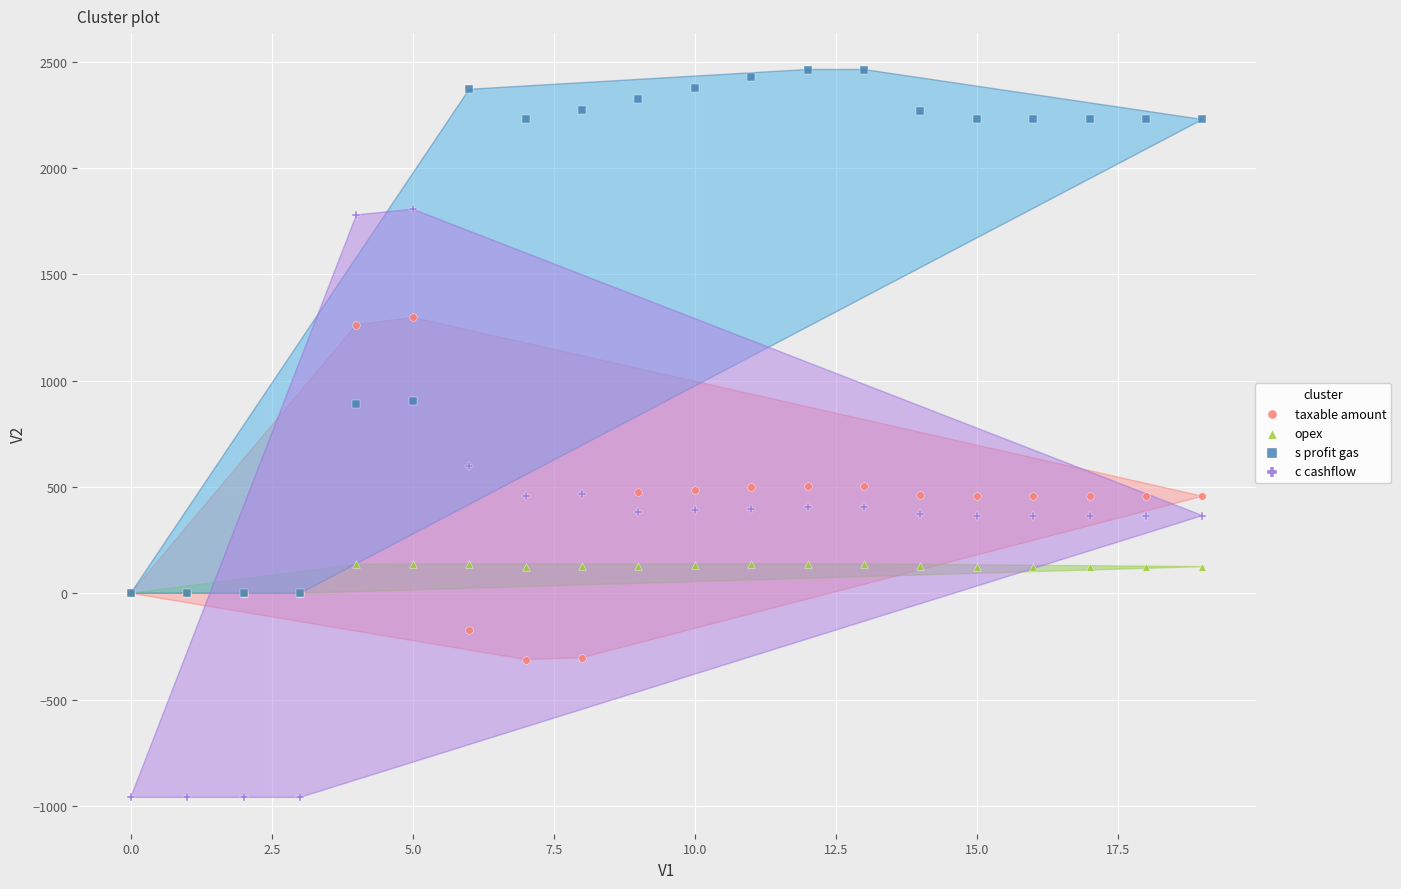

What are all the series names shown in the legend?

taxable amount, opex, s profit gas, c cashflow